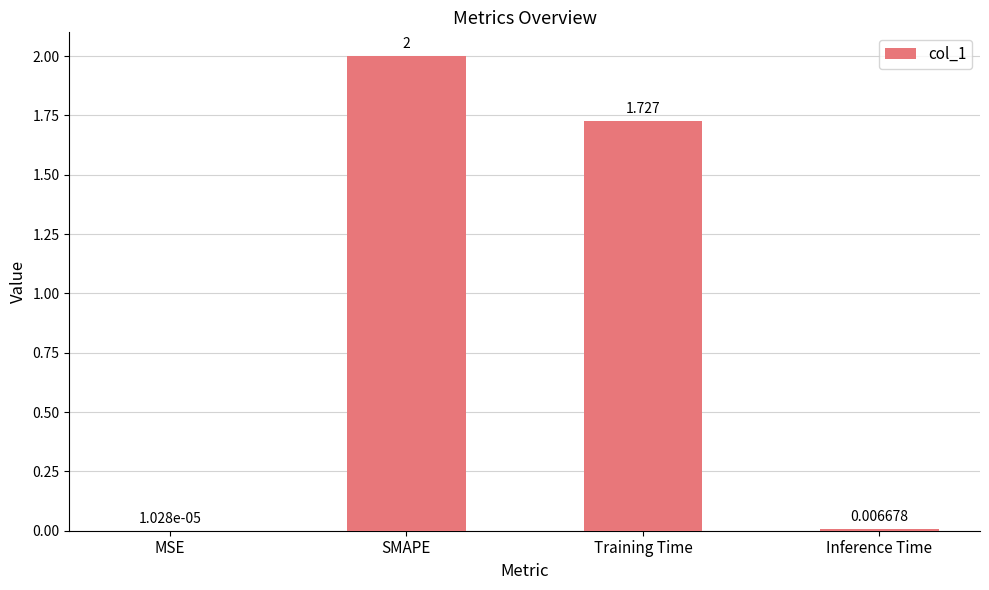

What value does the data have at SMAPE?

2.0